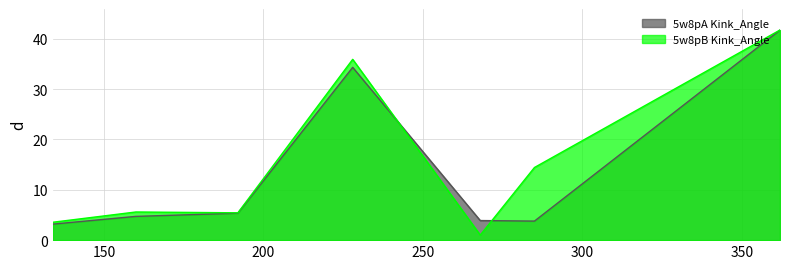

How many lines are shown in the chart?

2